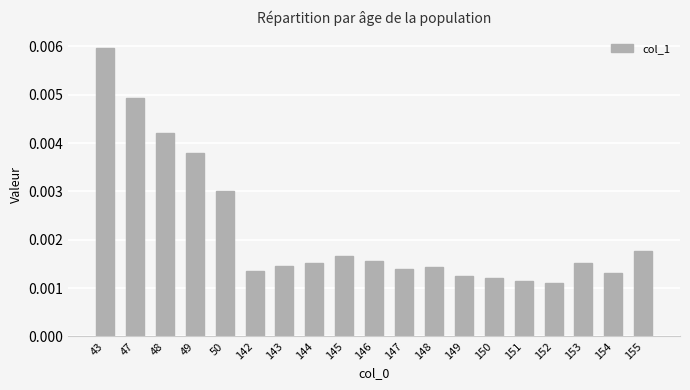

Count the number of data series in this chart.

1